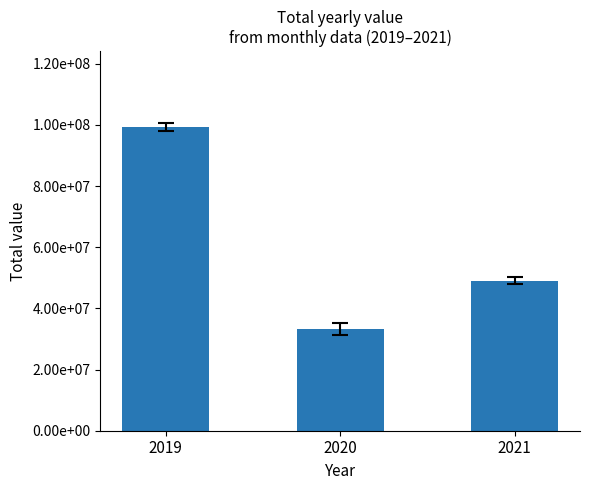

At which label is the value closest to 66215380?

2021